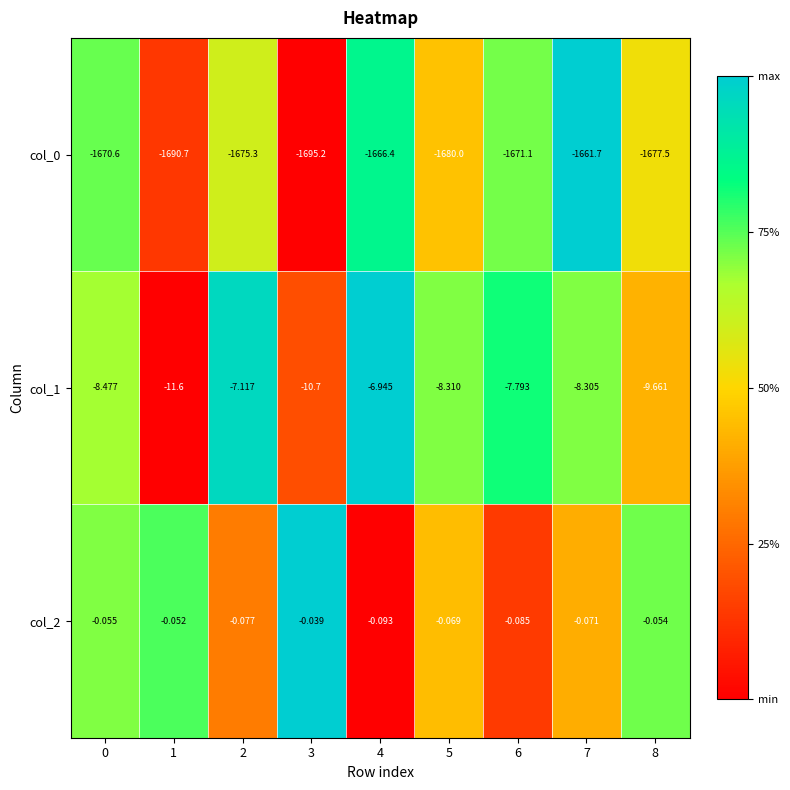

Is the value of col_1 at 1 greater than the value of col_0 at 8?

Yes